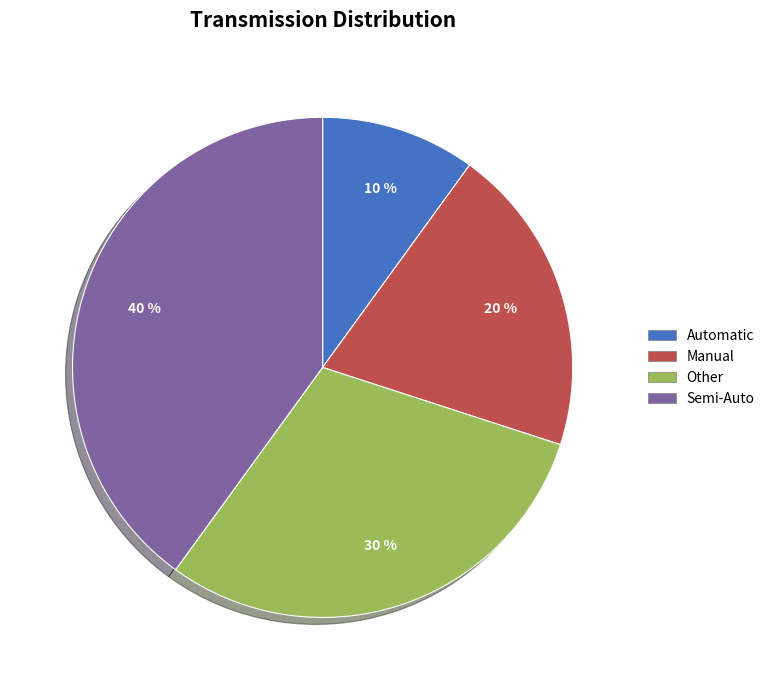

Rank the categories by value from highest to lowest.

Semi-Auto, Other, Manual, Automatic